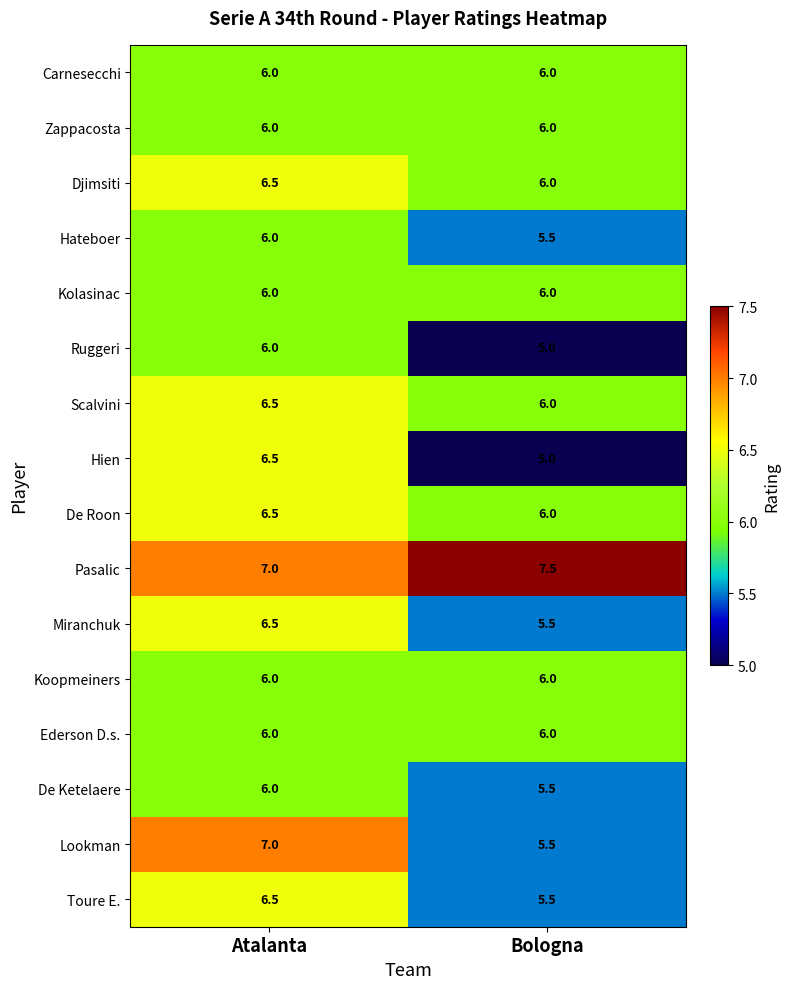

True or false: Miranchuk has a value of 1.6 at Bologna.

False